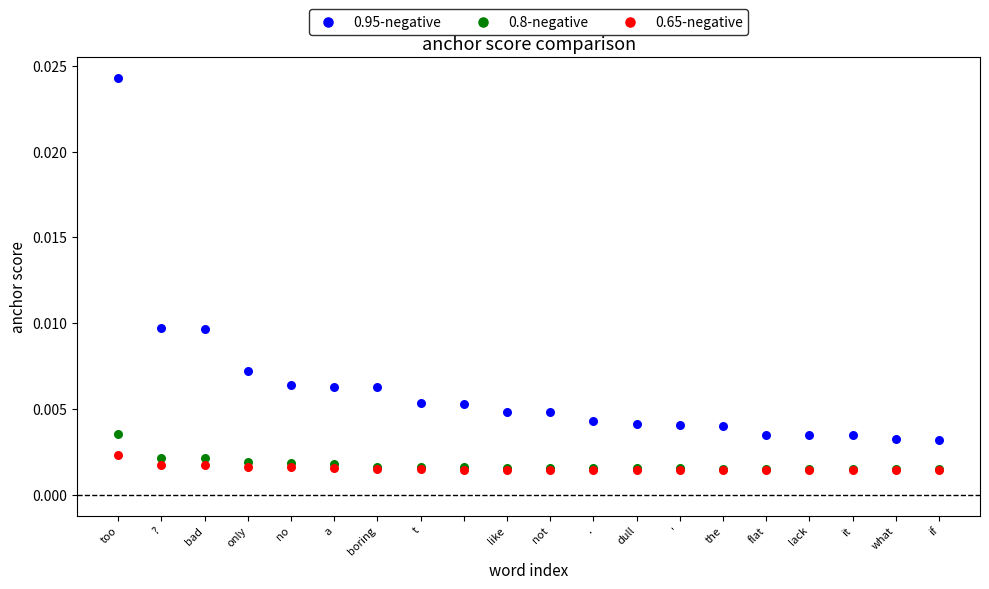

Which series has the largest Y range (max minus min)?

0.95-negative